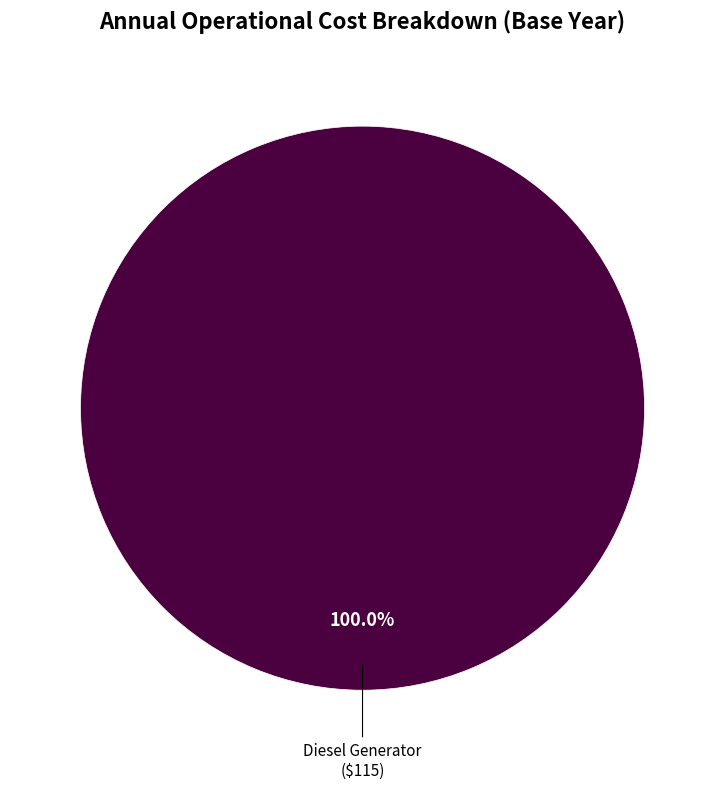

Which slice represents more than half of the pie?

Diesel Generator